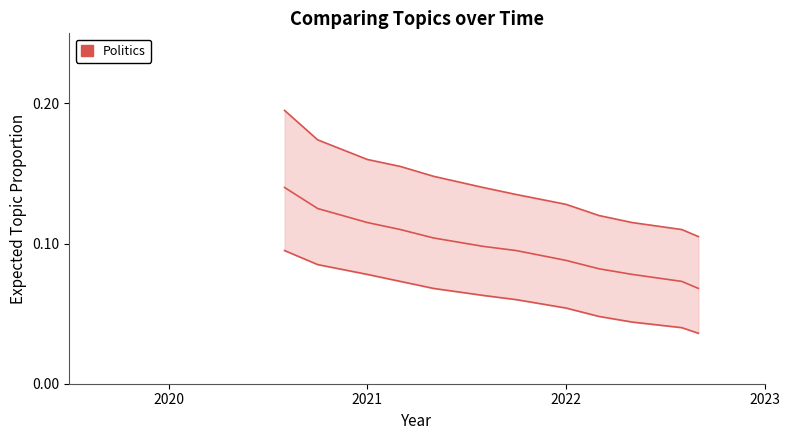

What is the value of the 2nd point from the left?

0.1